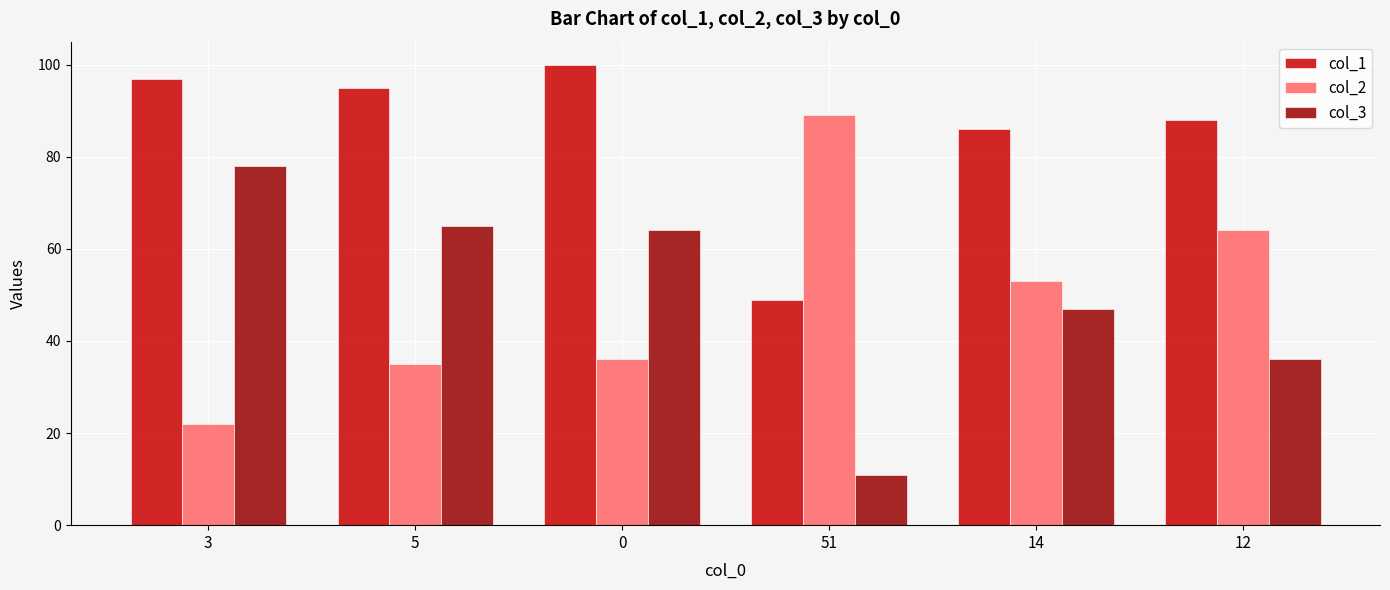

What is the label of the 1st bar from the right?

12